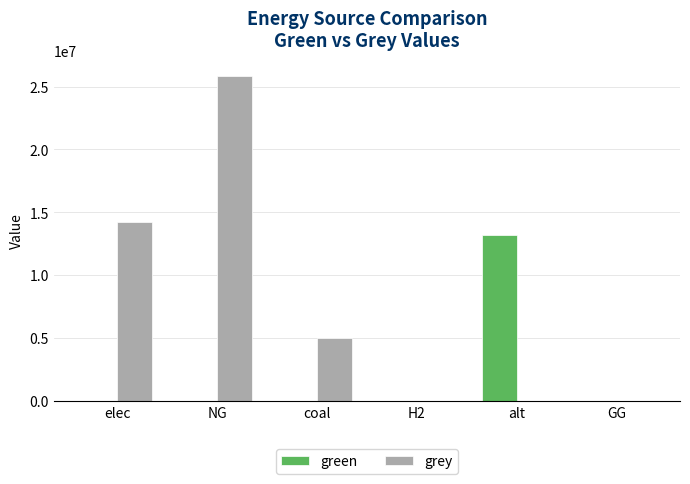

How many groups of bars are there?

6